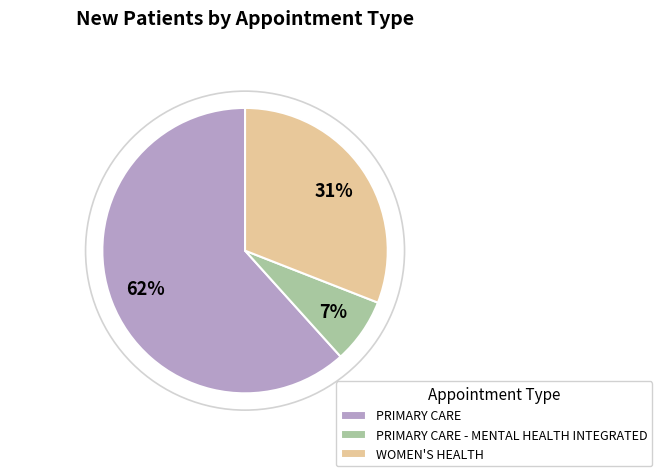

Which category accounts for the majority?

PRIMARY CARE